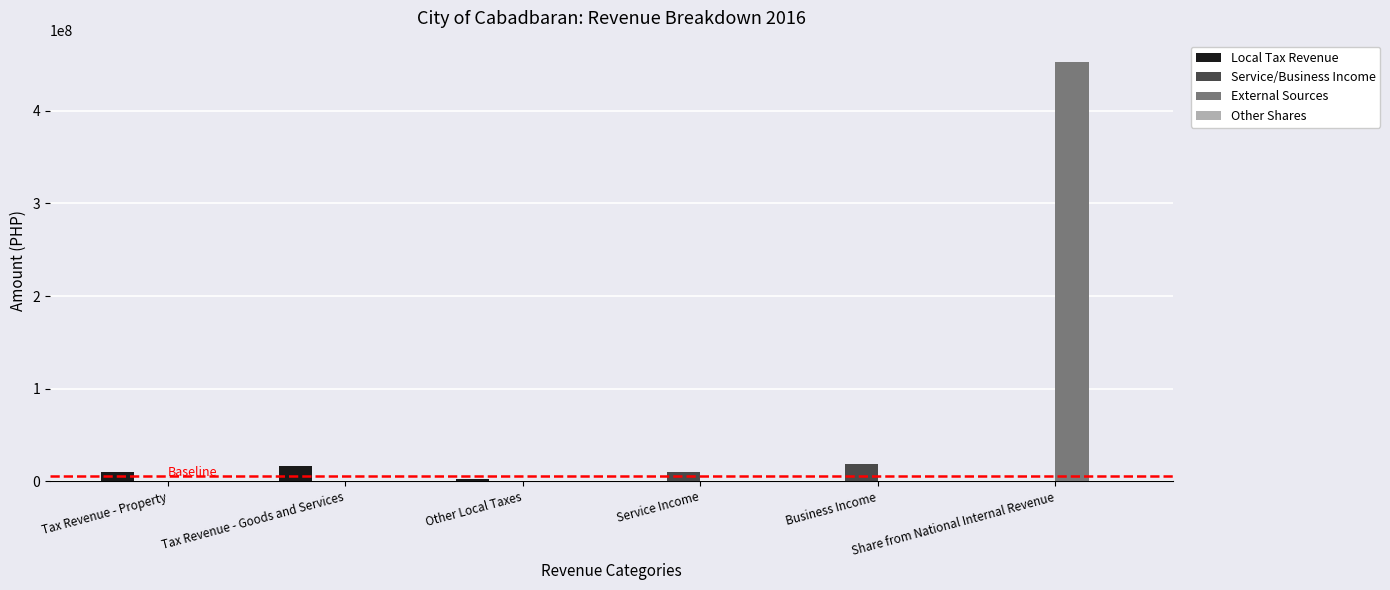

At which category does the chart reach its peak across all series?

Share from National Internal Revenue